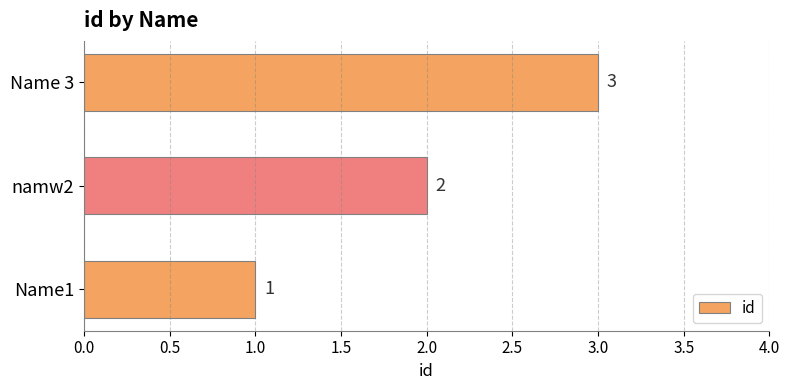

How many values are between 1 and 3?

3